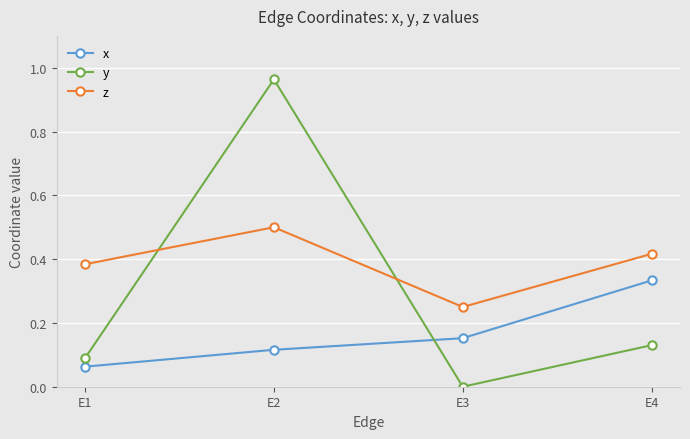

Which series has the largest total across all categories?

z